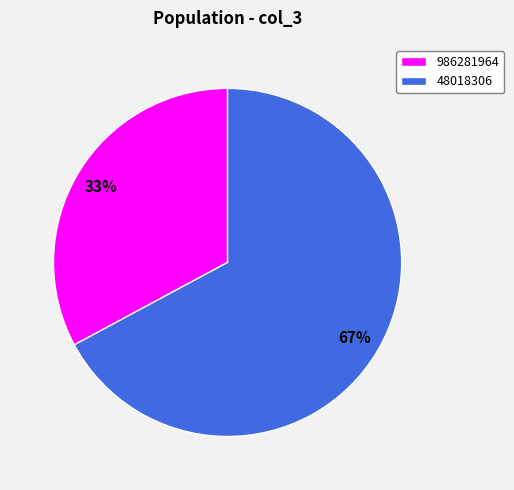

Is the sum of 48018306 and 986281964 greater than half?

Yes